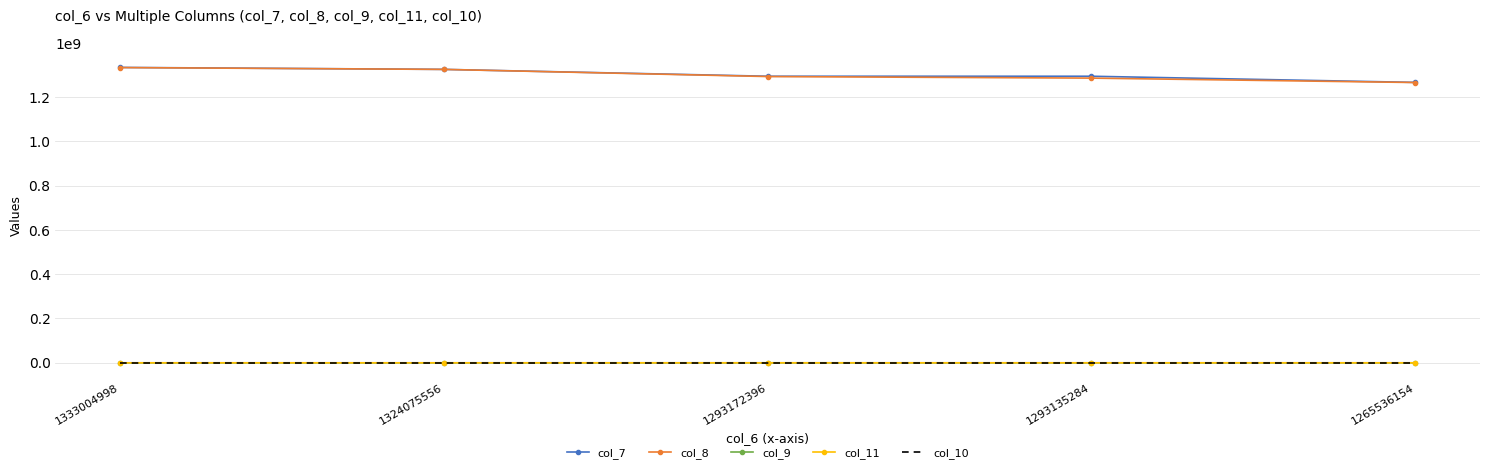

What is the sum of all col_9 values?

59399